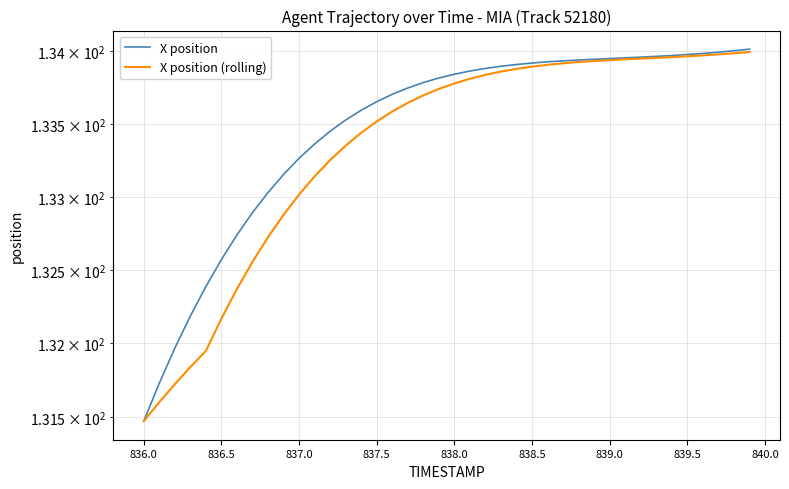

What is the smallest value displayed?

131.5